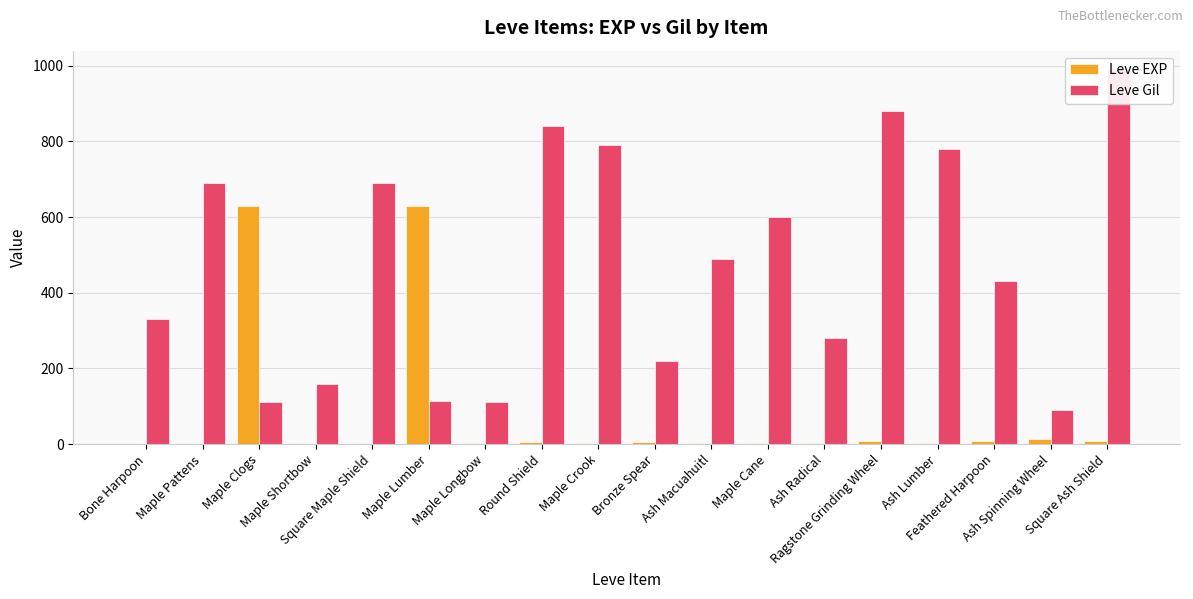

At which label is Leve Gil closest to 540?

Ash Macuahuitl